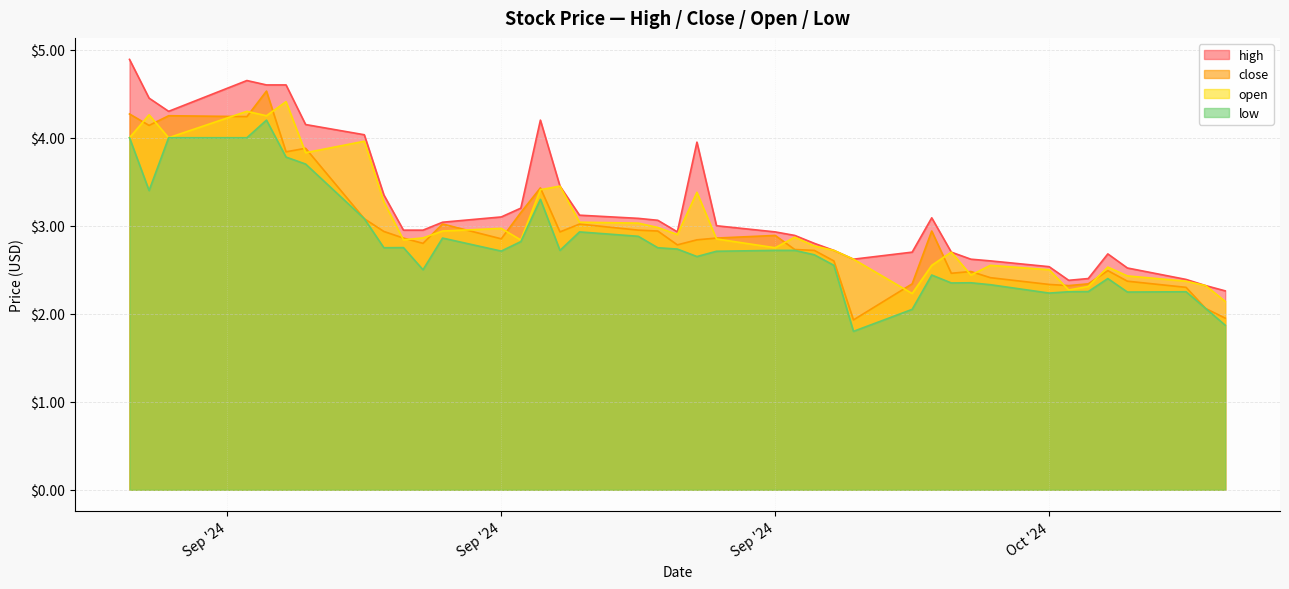

What are all the series names shown in the legend?

high, close, open, low